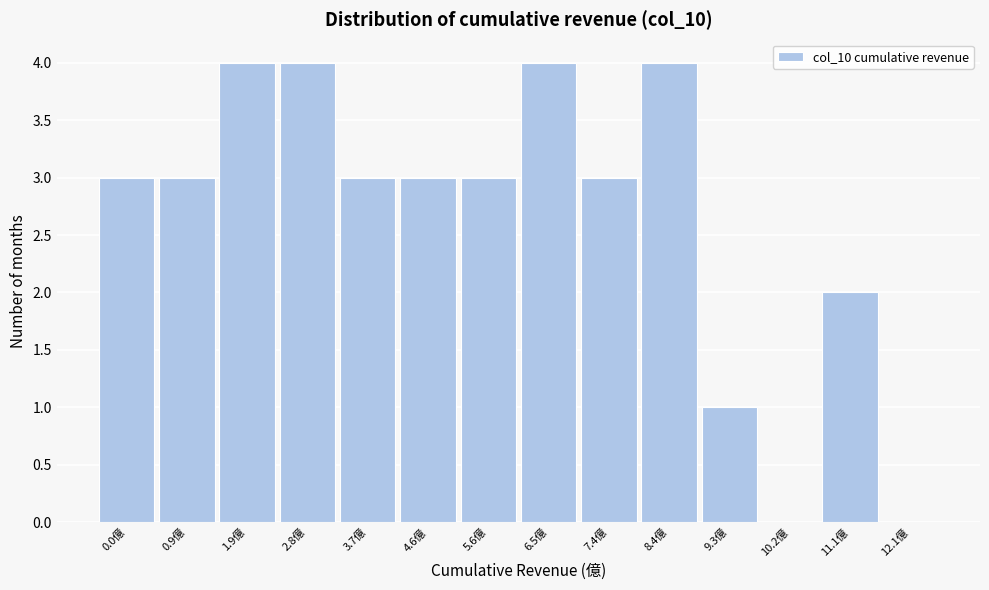

Reading right to left, extract all data points from this chart.

12.1億=0	11.1億=2	10.2億=0	9.3億=1	8.4億=4	7.4億=3	6.5億=4	5.6億=3	4.6億=3	3.7億=3	2.8億=4	1.9億=4	0.9億=3	0.0億=3